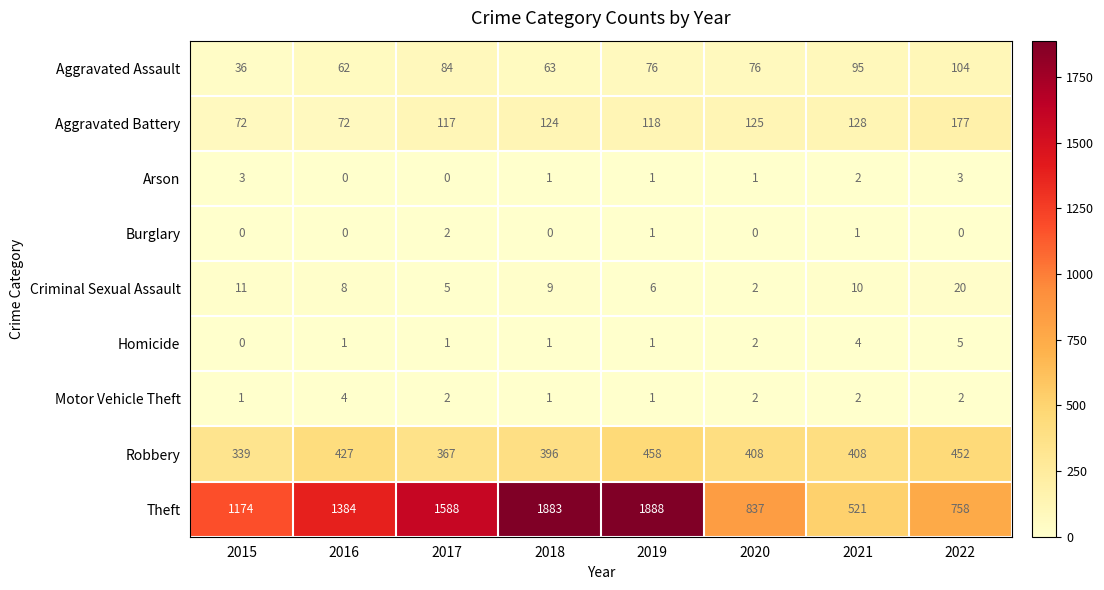

What is the difference between the maximum and minimum values in the Homicide series?

5